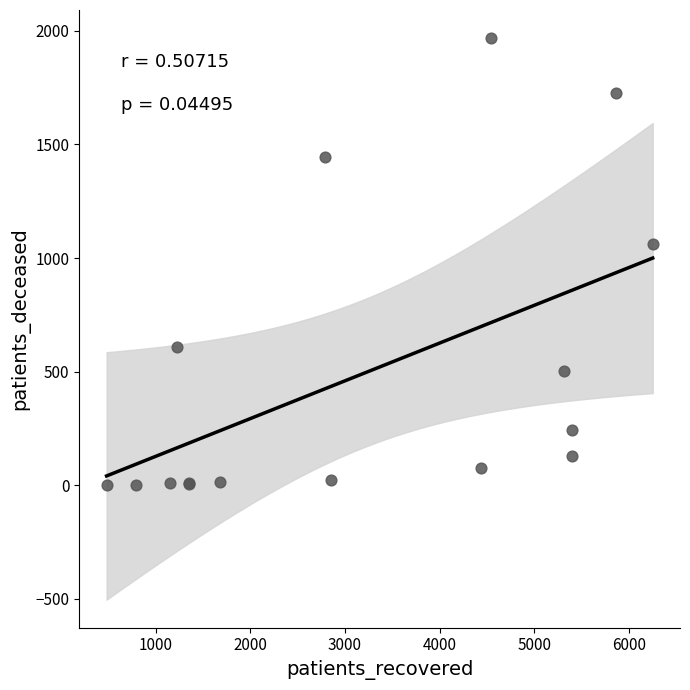

What Y value in the scatter plot is closest to 985?

1061